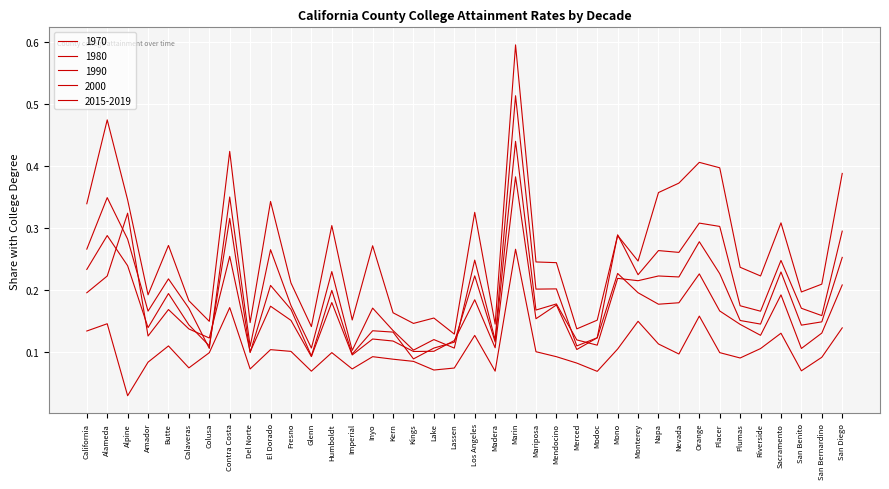

What position from the left is Placer?

32